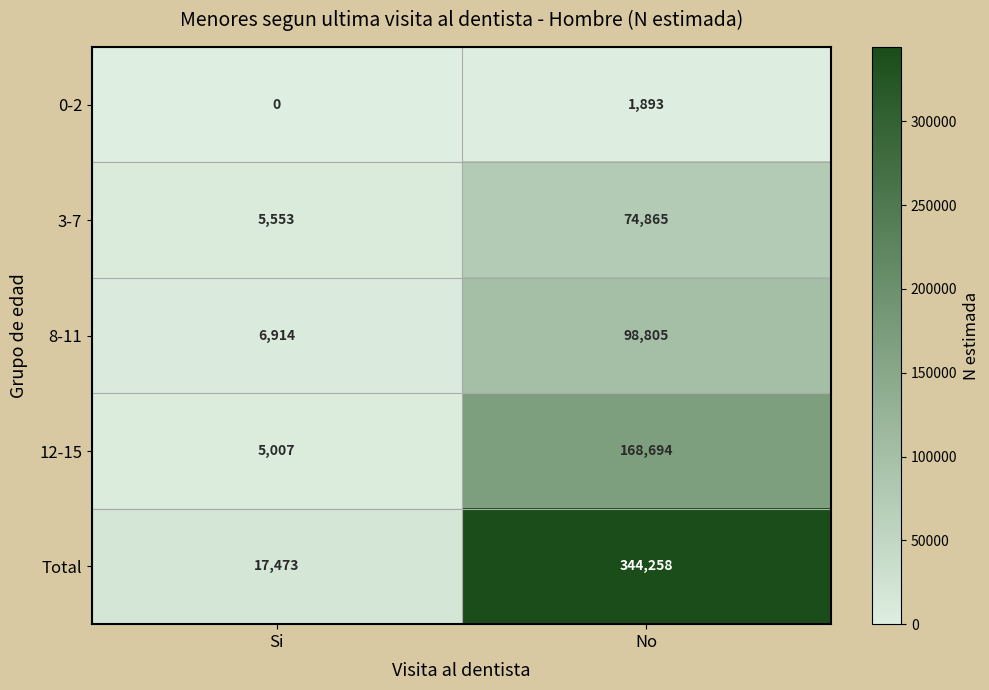

Reading left to right, extract all data points from this chart.

0-2: Si=0	No=1893
3-7: Si=5553	No=74865
8-11: Si=6914	No=98805
12-15: Si=5007	No=168694
Total: Si=17473	No=344258